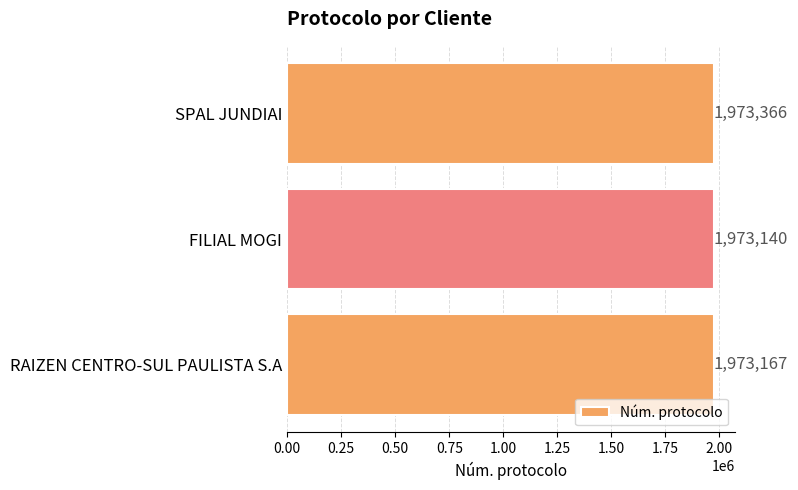

Is it true that the value at RAIZEN CENTRO-SUL PAULISTA S.A is 990230?

False